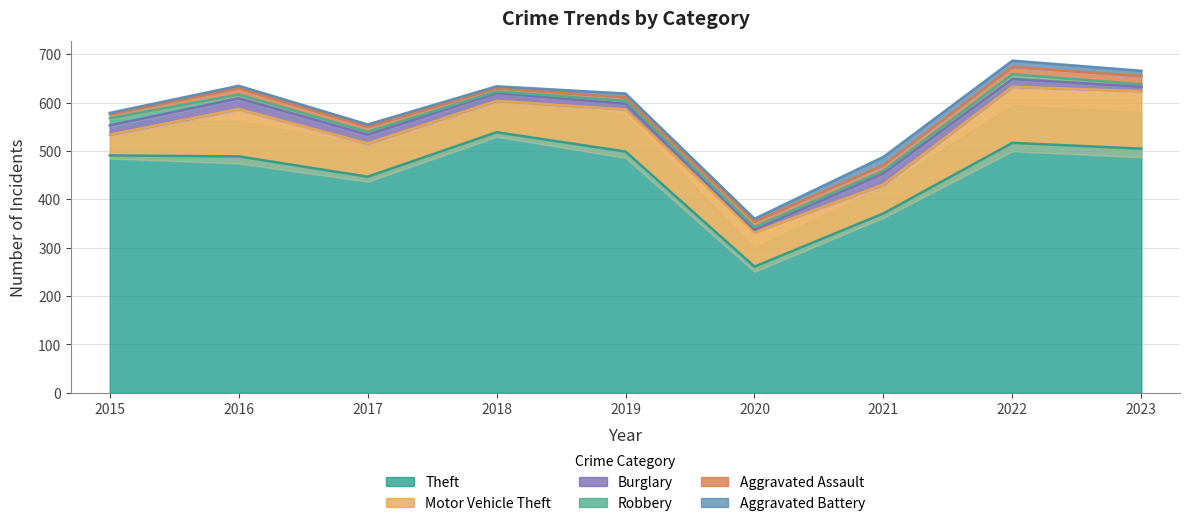

Rank the series by their maximum value, from highest to lowest.

Theft, Motor Vehicle Theft, Burglary, Aggravated Assault, Aggravated Battery, Robbery